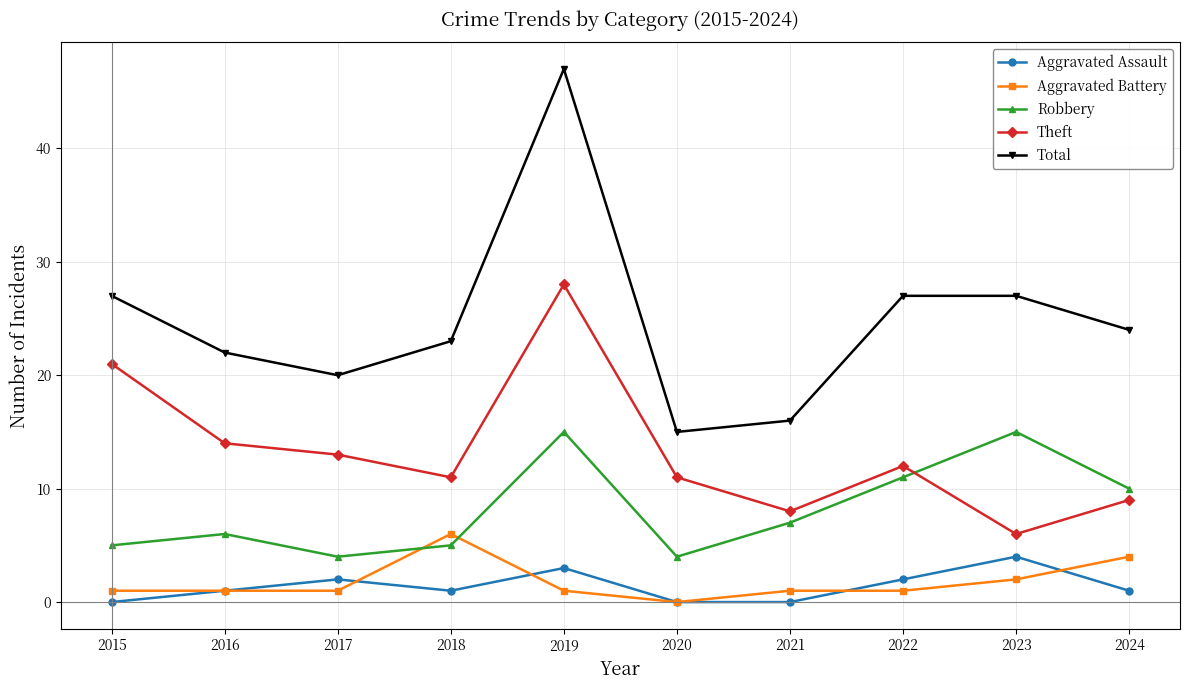

Which series has the largest total across all categories?

Total